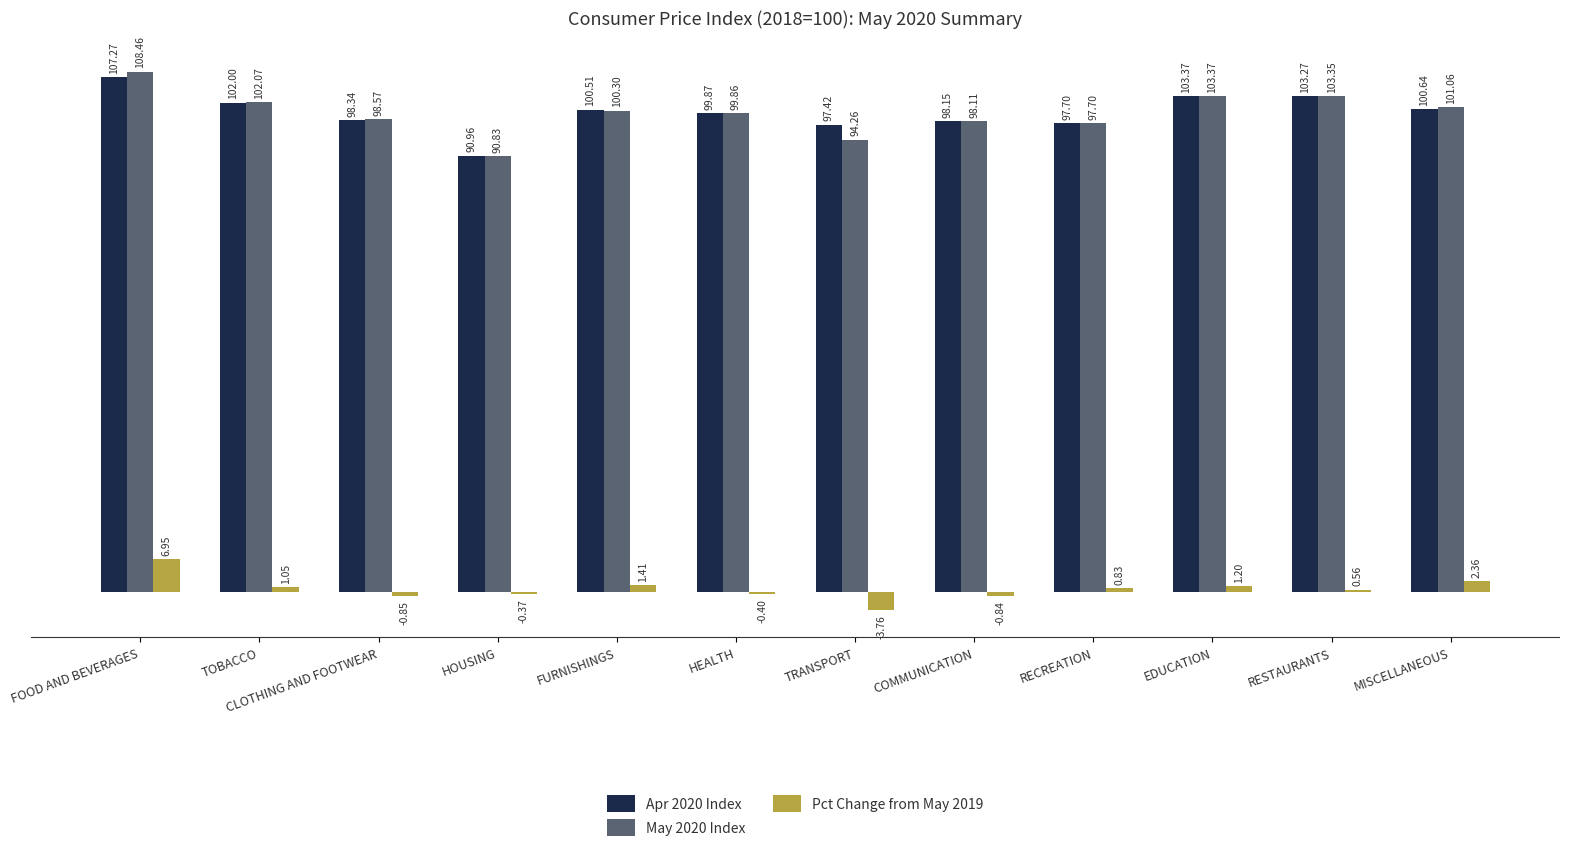

Which series has the widest spread of values?

May 2020 Index